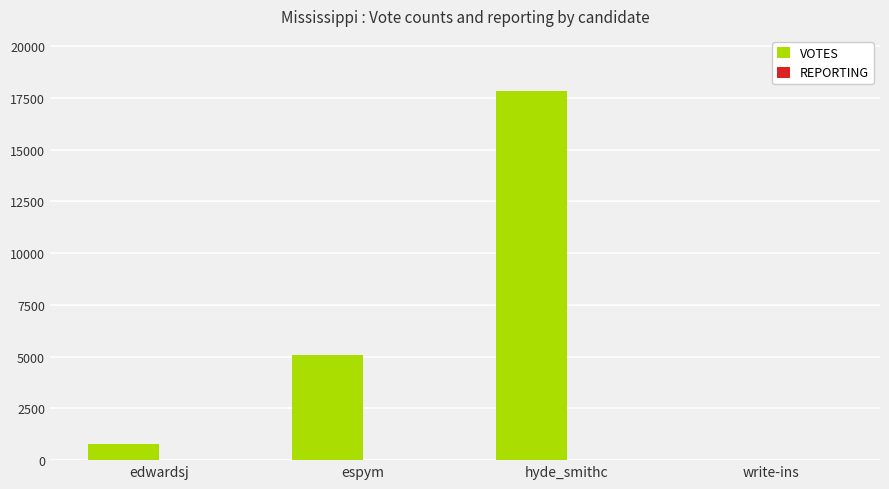

Are the bars horizontal?

No